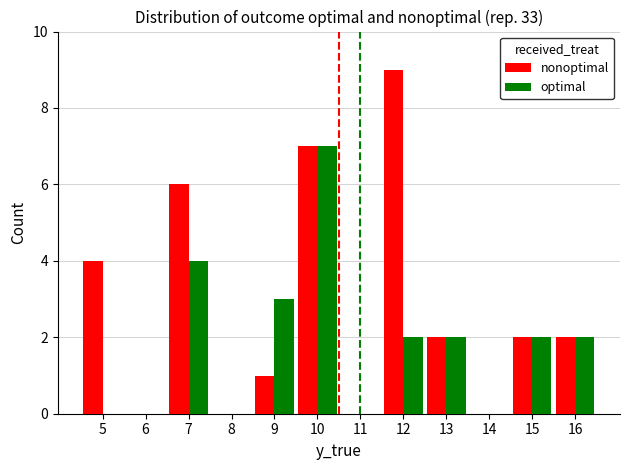

What are all the series names shown in the legend?

nonoptimal, optimal